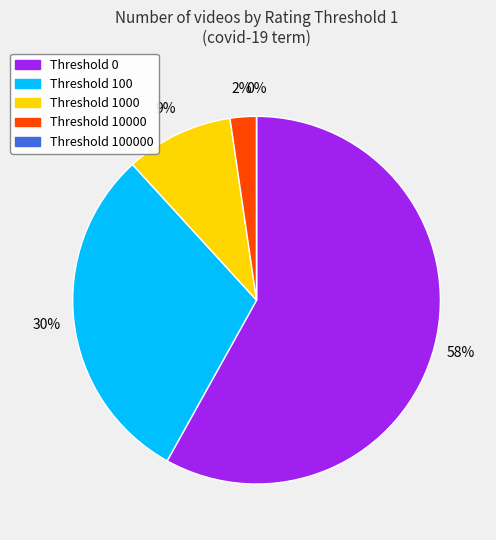

How much of the chart is everything except 10000?

97.7%